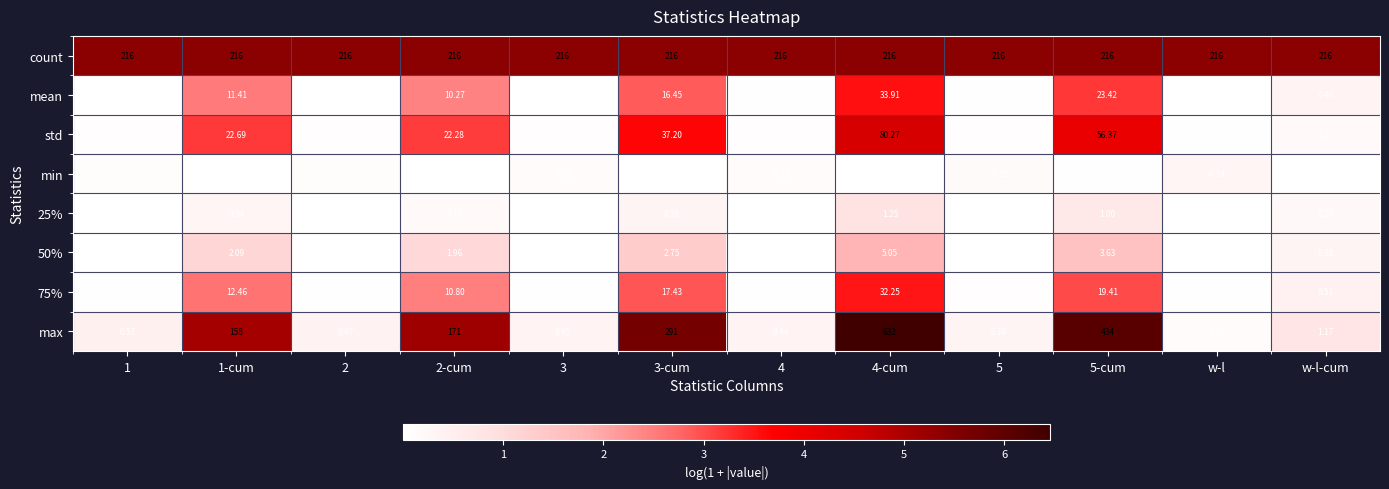

Which series changed the most between 3-cum and 5?

max